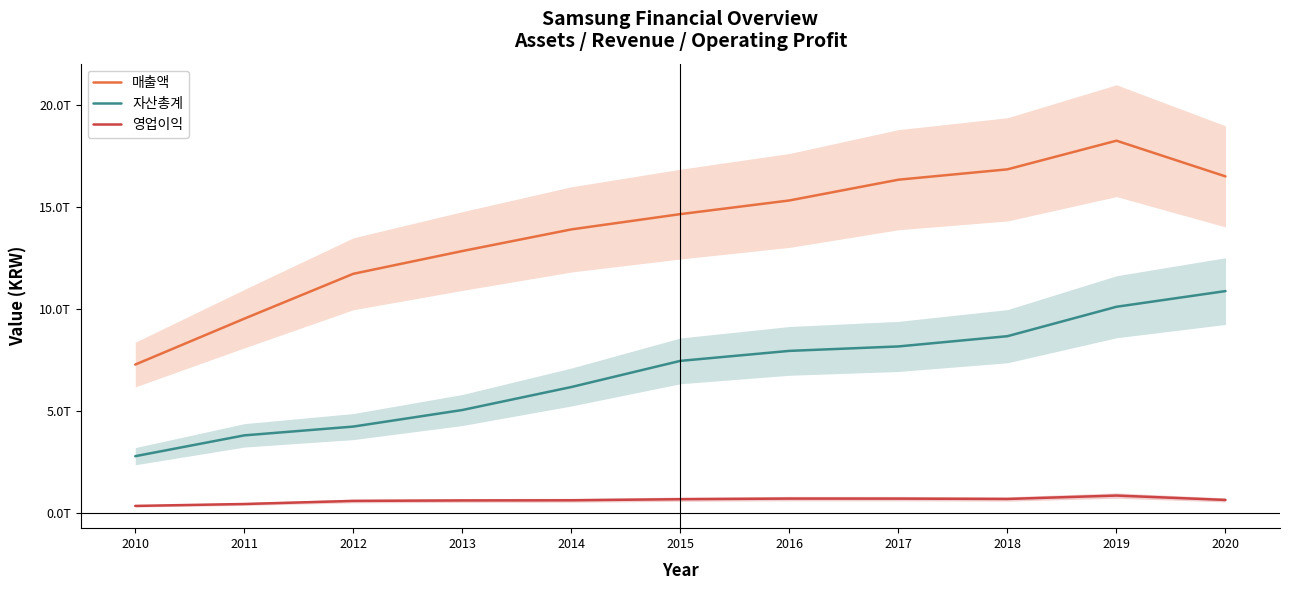

What is the difference between the maximum and minimum values in the 자산총계 series?

8092639444504